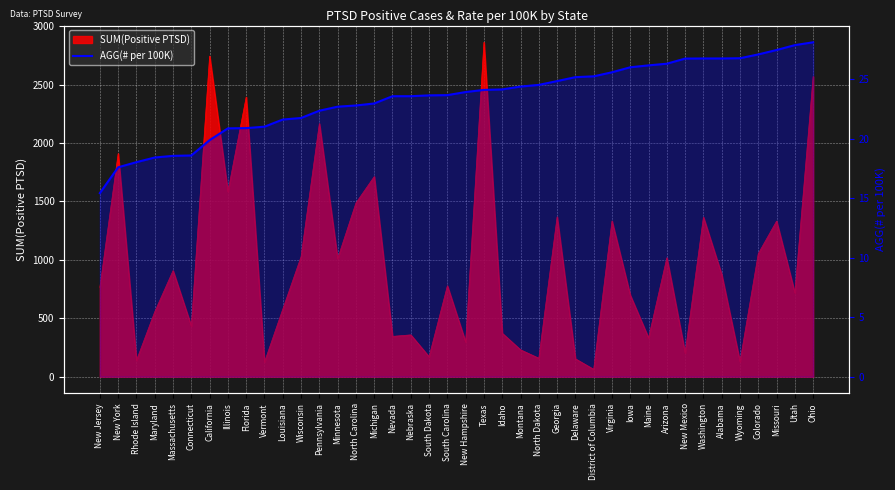

How many lines are shown in the chart?

1